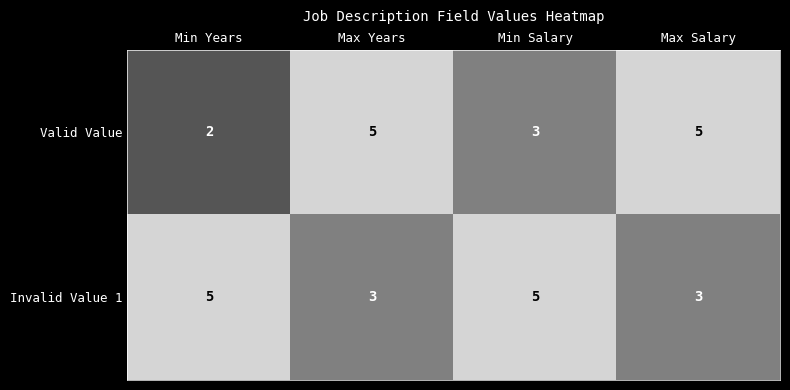

At how many categories does at least one series exceed 4?

4